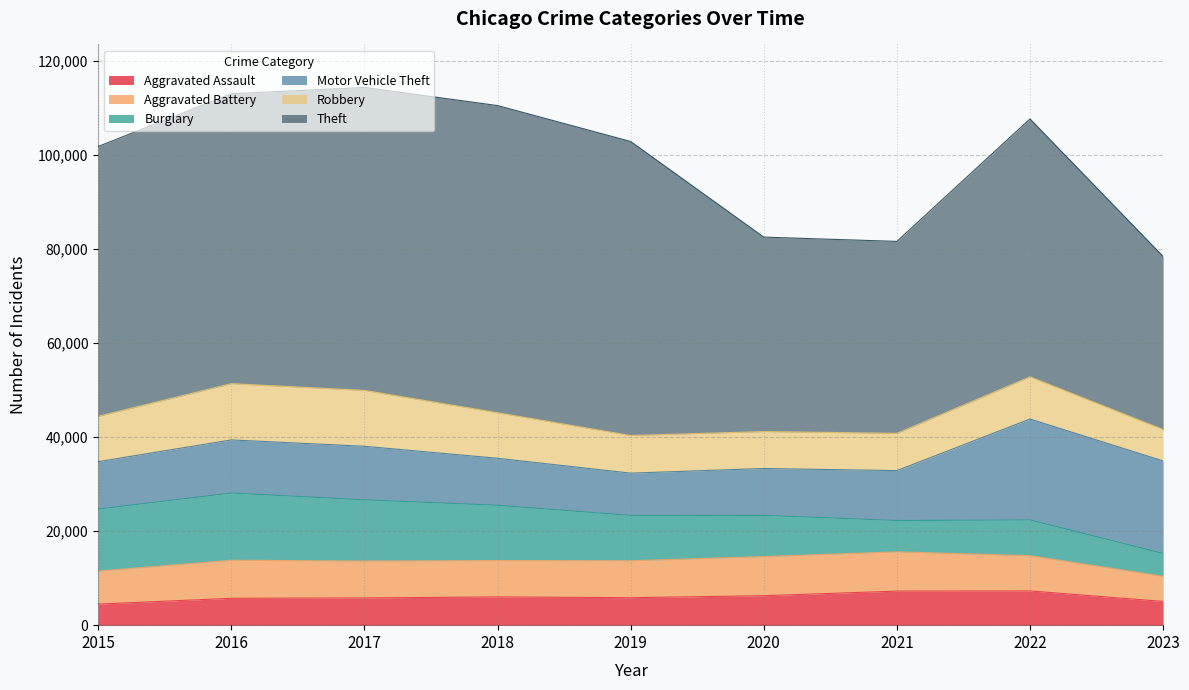

True or false: Motor Vehicle Theft has more than 0 interior local peaks.

True